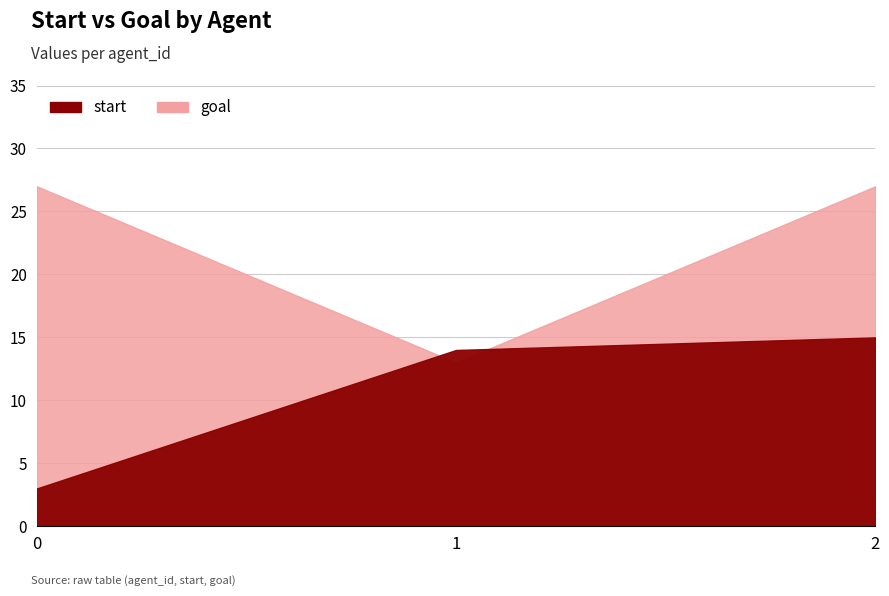

Which series has the largest total across all categories?

goal